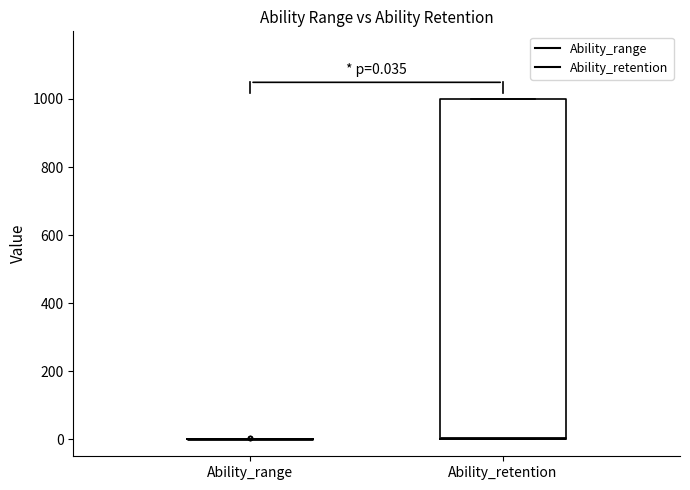

Comparing the boxes themselves (not the whiskers), which one is the tallest?

Ability_retention